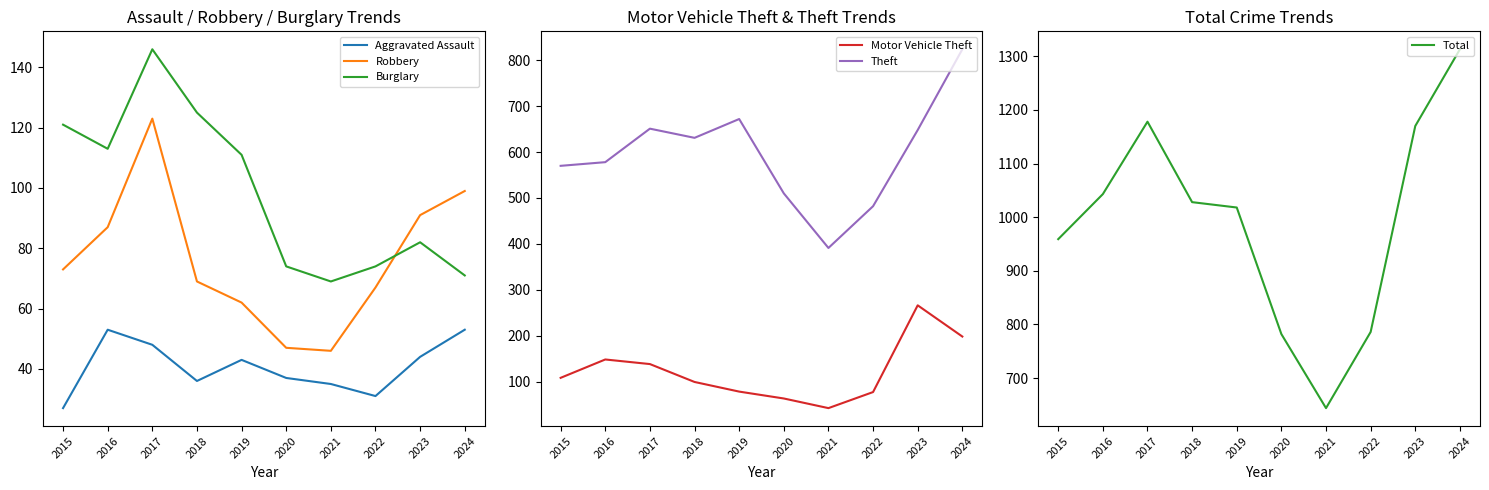

What is the value of the Robbery point at the 1st from the left?

73